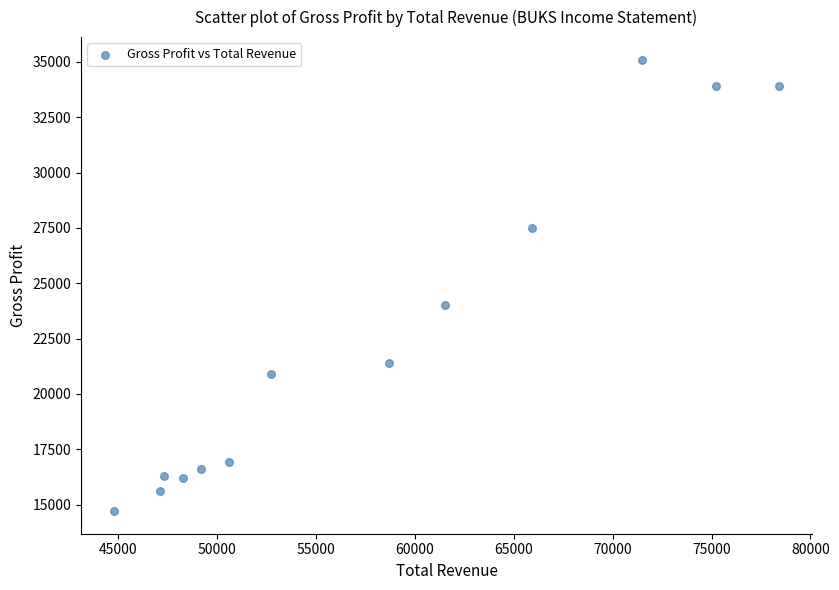

What is the range of X values (max minus min)?

33600